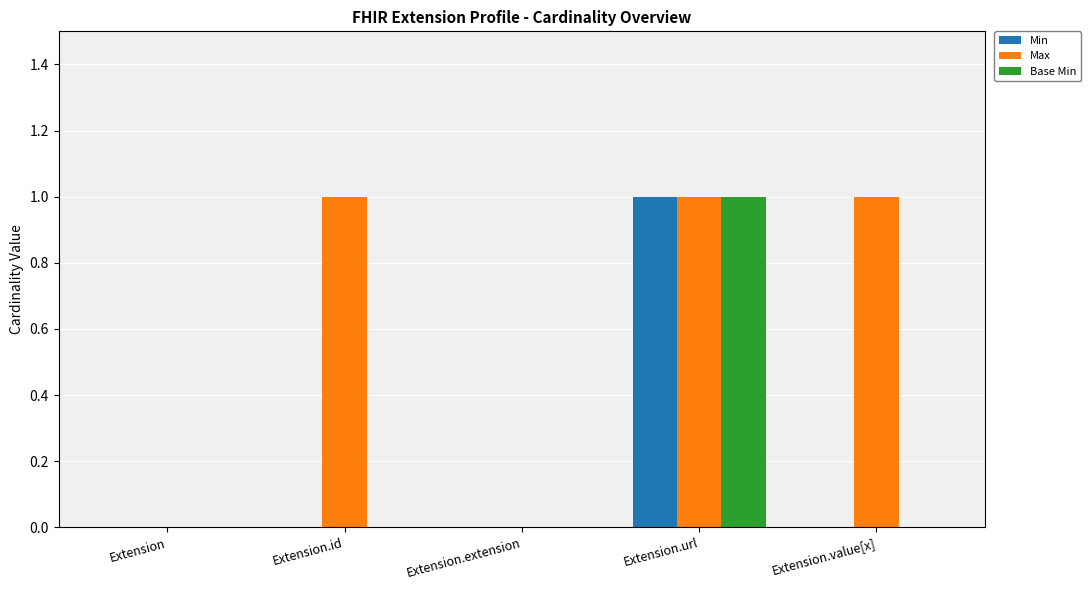

The Max series shows 2 at Extension.value[x]. True or false?

False